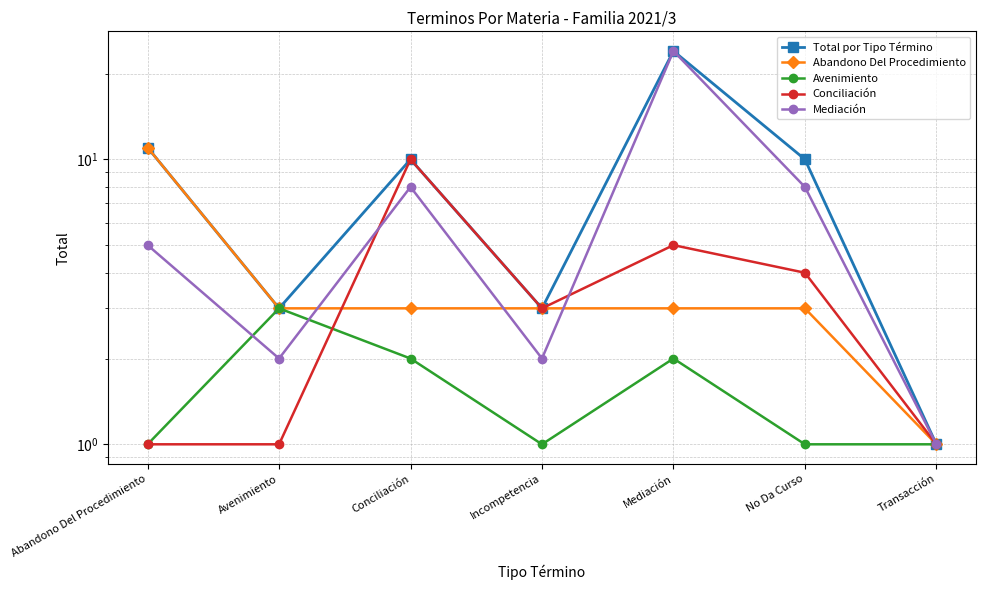

Where is the first local maximum for Total por Tipo Término?

Conciliación